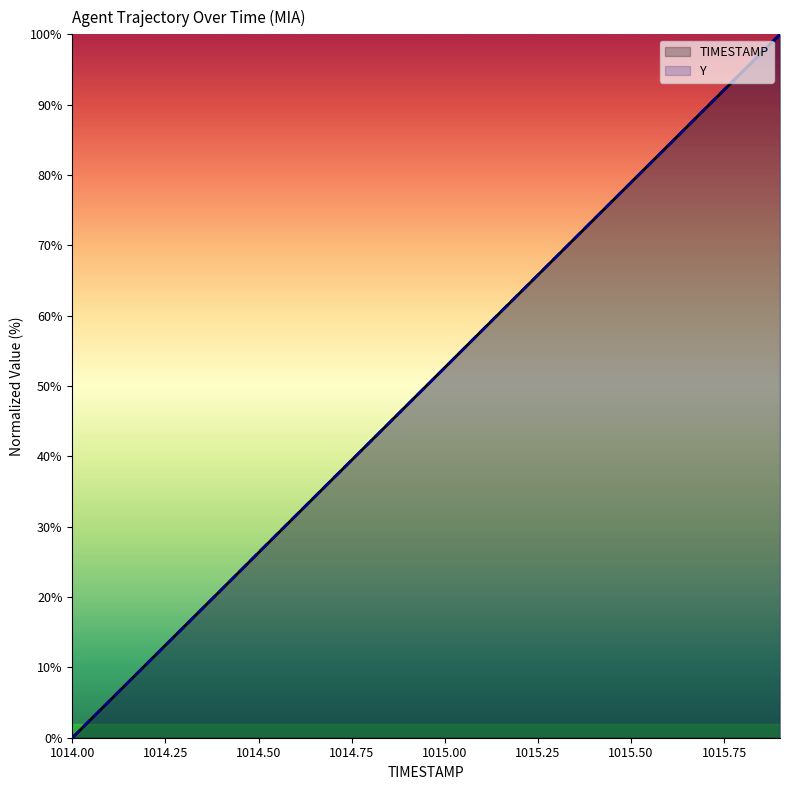

The TIMESTAMP series shows -53.6 at 1014.00. True or false?

False